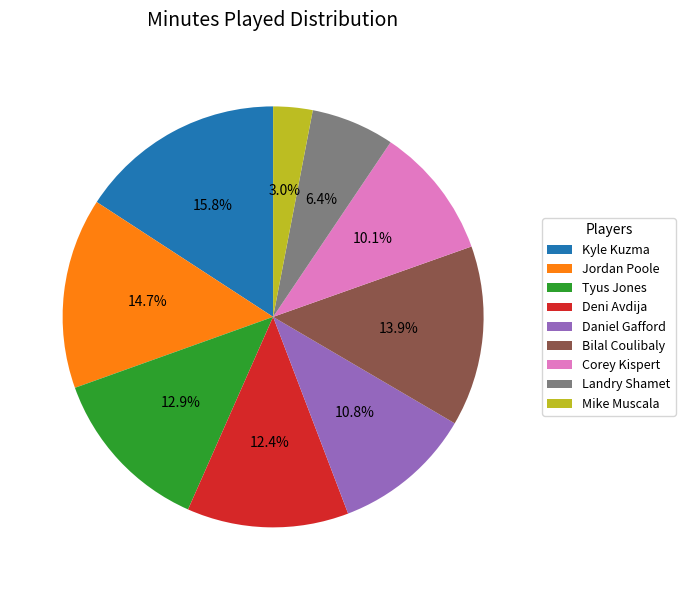

How many segments does this pie chart have?

9